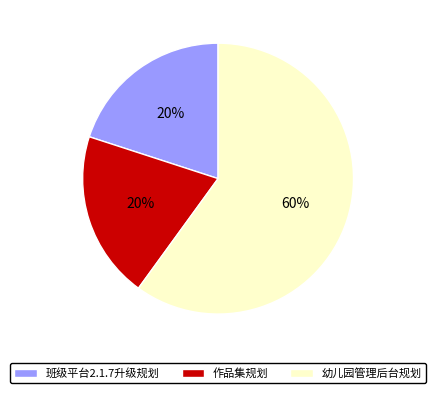

To the nearest percent, what is the difference between the 作品集规划 and 幼儿园管理后台规划 slice percentages?

40%